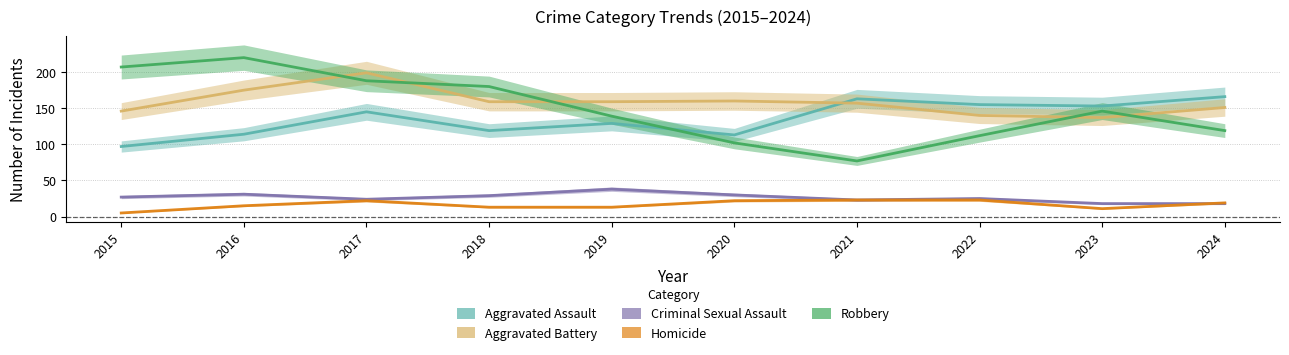

True or false: Aggravated Assault has more than 0 points higher than both neighbors.

True